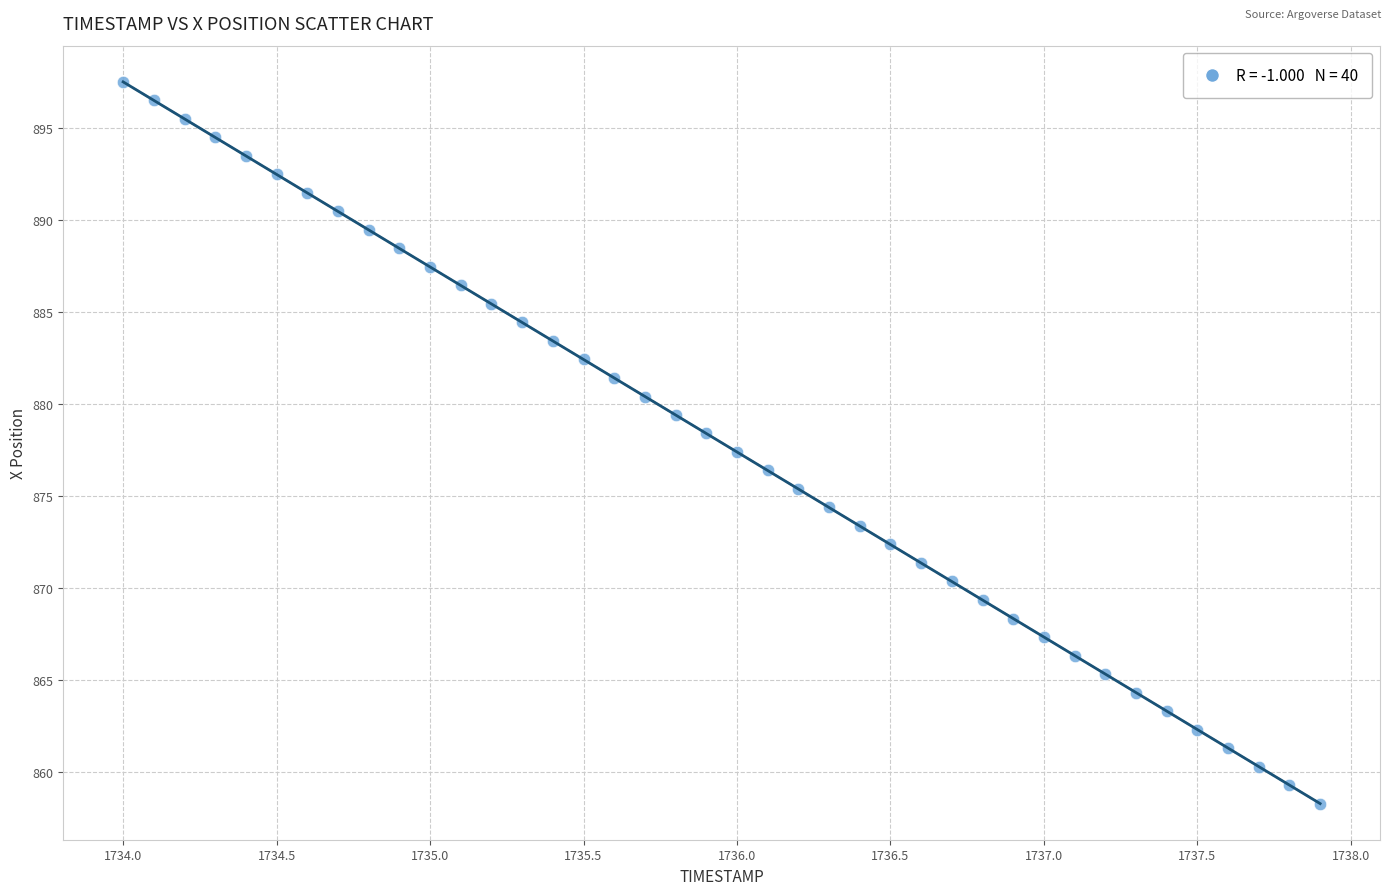

What is the range of X values (max minus min)?

3.9